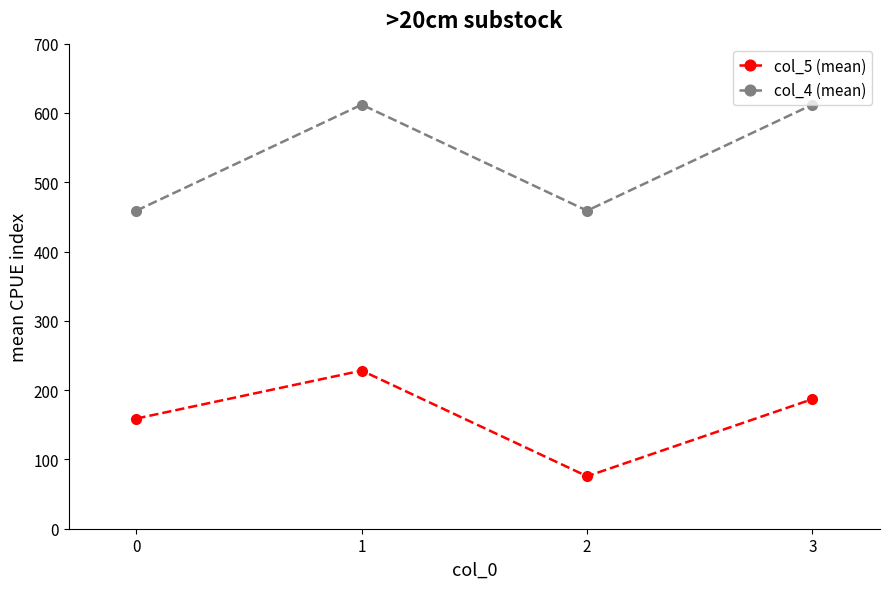

Reading left to right, extract all data points from this chart.

col_5 (mean): 0=159.0	1=228.2	2=75.7	3=187.0
col_4 (mean): 0=459.0	1=612.0	2=459.0	3=612.0